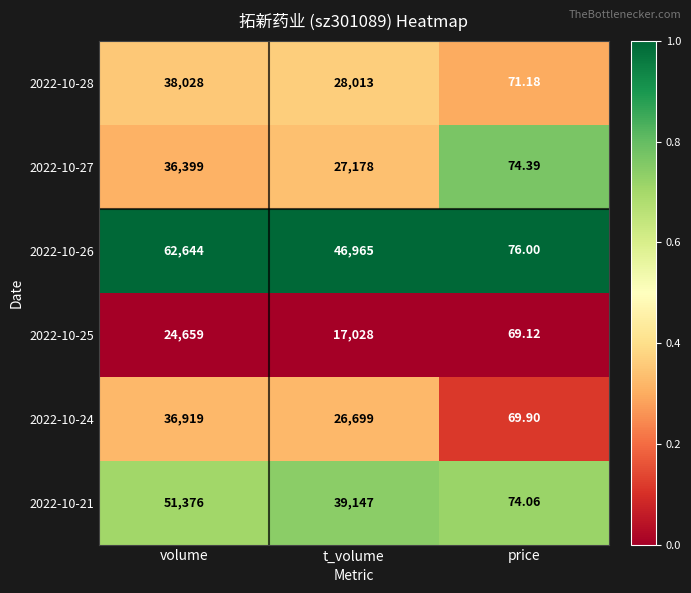

Which category has the highest value in the 2022-10-28 series?

volume